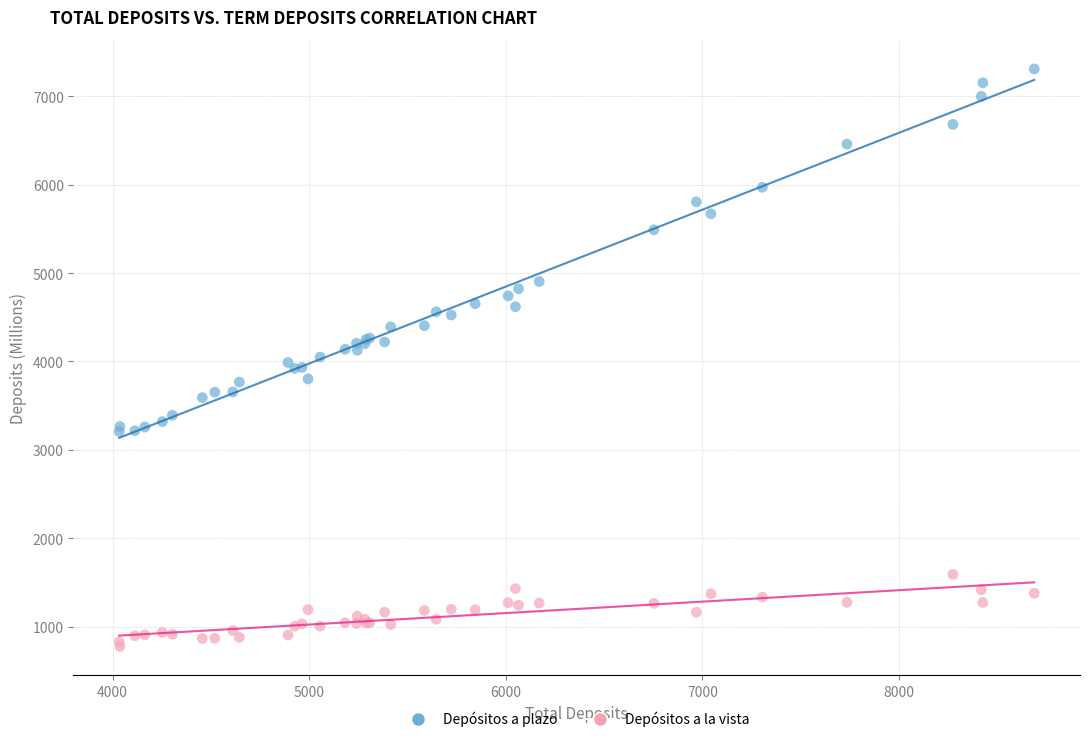

What are all the series names shown in the legend?

Depósitos a plazo, Depósitos a la vista